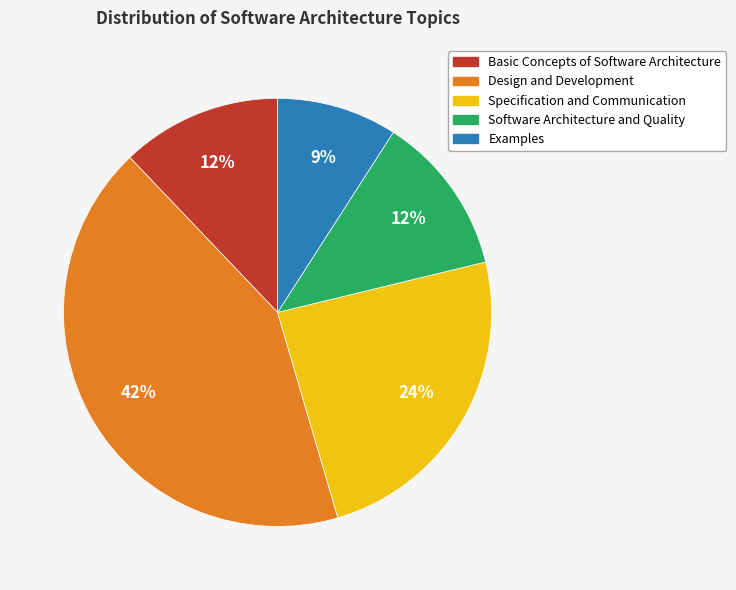

Is it true that Software Architecture and Quality is 12% of the pie?

True